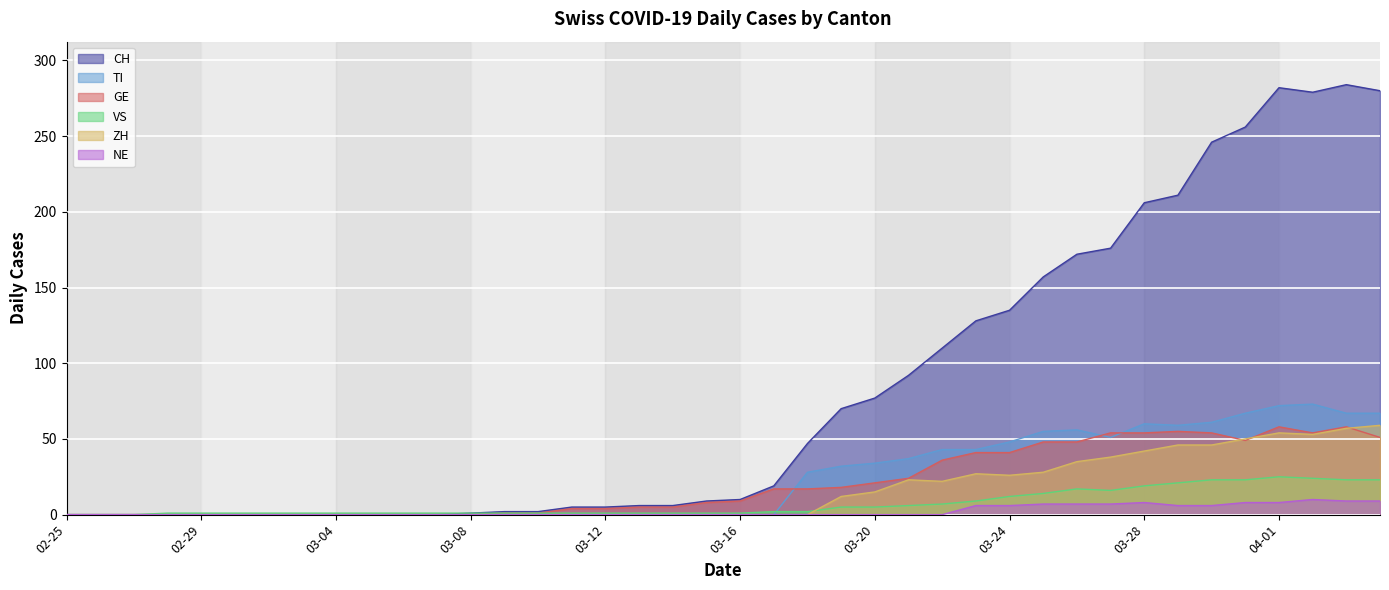

True or false: CH has a value of 77 at 03-20.

True